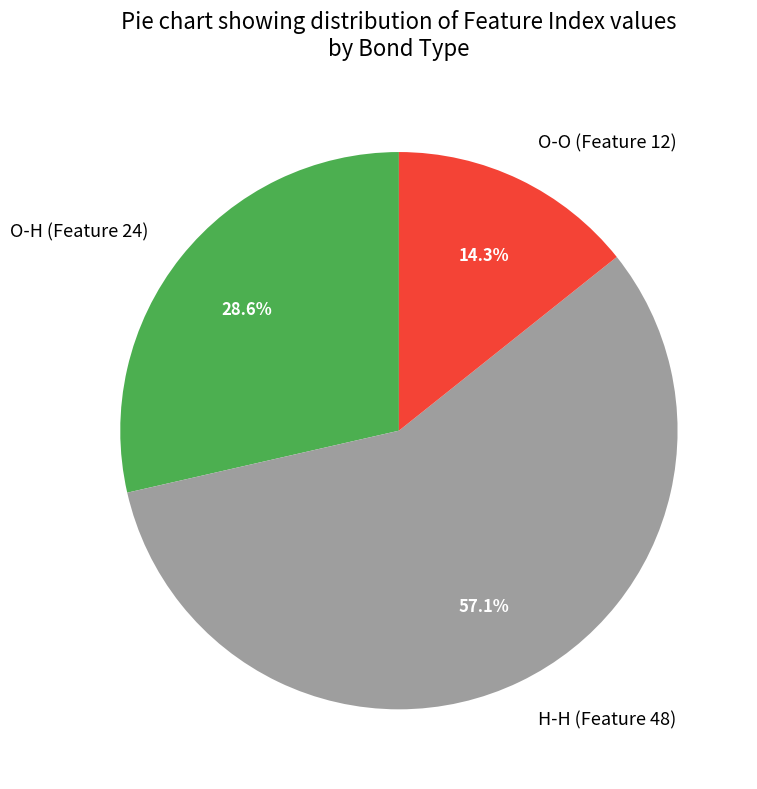

To the nearest percent, what percentage of the pie is O-O (Feature 12)?

14%